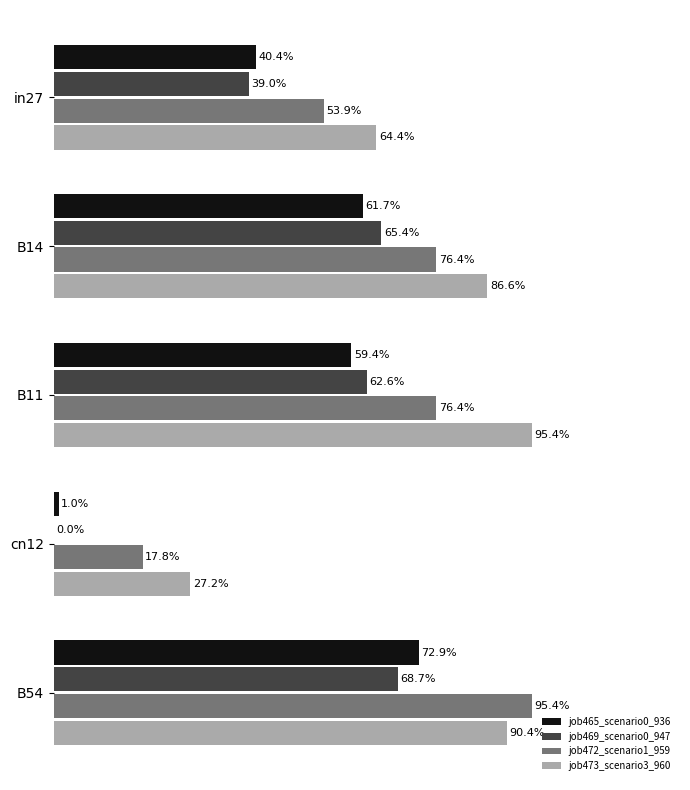

Does the chart contain stacked bars?

No